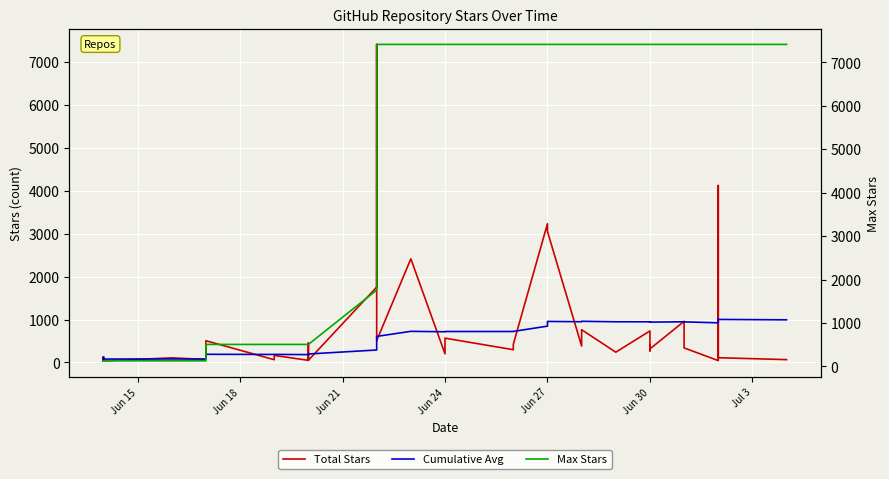

What is the maximum value shown in the chart?

7411